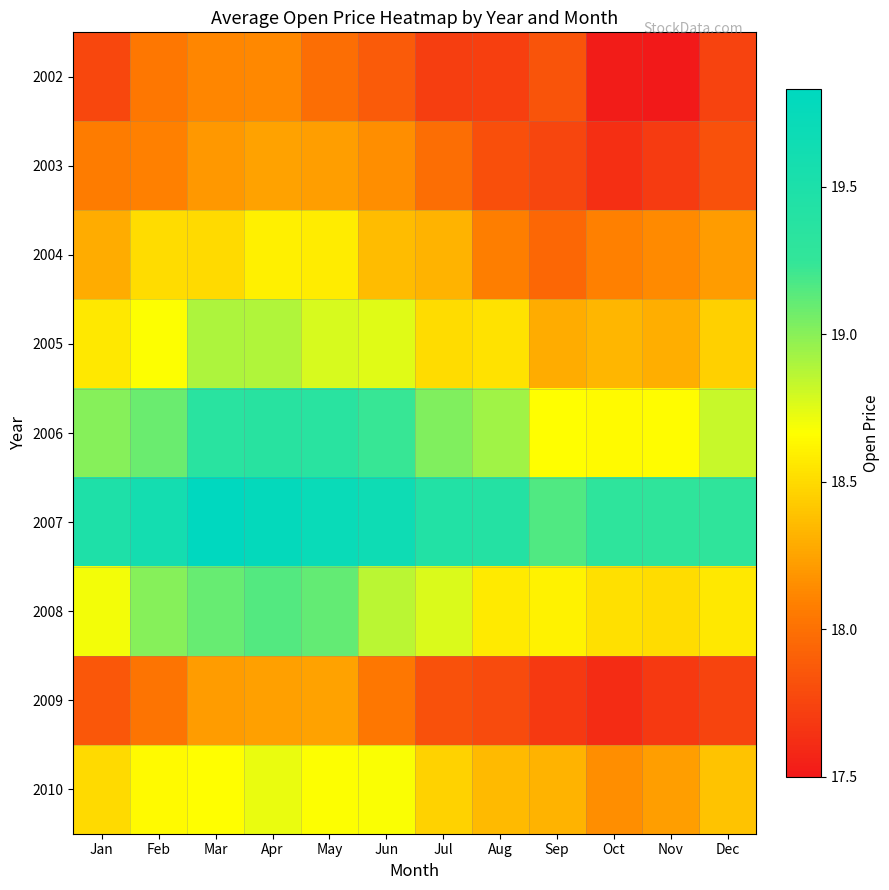

Reading right to left, extract all data points from this chart.

2002: Dec=17.7	Nov=17.5	Oct=17.5	Sep=17.8	Aug=17.7	Jul=17.7	Jun=17.9	May=18.0	Apr=18.1	Mar=18.1	Feb=18.0	Jan=17.8
2003: Dec=17.8	Nov=17.7	Oct=17.6	Sep=17.8	Aug=17.8	Jul=18.0	Jun=18.1	May=18.2	Apr=18.2	Mar=18.2	Feb=18.1	Jan=18.1
2004: Dec=18.2	Nov=18.1	Oct=18.1	Sep=17.9	Aug=18.1	Jul=18.3	Jun=18.4	May=18.6	Apr=18.6	Mar=18.5	Feb=18.5	Jan=18.3
2005: Dec=18.4	Nov=18.3	Oct=18.3	Sep=18.3	Aug=18.5	Jul=18.5	Jun=18.8	May=18.8	Apr=18.9	Mar=18.9	Feb=18.7	Jan=18.6
2006: Dec=18.8	Nov=18.6	Oct=18.6	Sep=18.7	Aug=18.9	Jul=19.0	Jun=19.2	May=19.4	Apr=19.4	Mar=19.4	Feb=19.1	Jan=19.0
2007: Dec=19.3	Nov=19.3	Oct=19.3	Sep=19.2	Aug=19.4	Jul=19.4	Jun=19.7	May=19.7	Apr=19.8	Mar=19.8	Feb=19.6	Jan=19.5
2008: Dec=18.6	Nov=18.5	Oct=18.5	Sep=18.6	Aug=18.6	Jul=18.8	Jun=18.9	May=19.1	Apr=19.1	Mar=19.1	Feb=19.0	Jan=18.7
2009: Dec=17.8	Nov=17.7	Oct=17.6	Sep=17.7	Aug=17.8	Jul=17.8	Jun=18.0	May=18.2	Apr=18.2	Mar=18.2	Feb=18.0	Jan=17.9
2010: Dec=18.4	Nov=18.2	Oct=18.1	Sep=18.3	Aug=18.4	Jul=18.5	Jun=18.7	May=18.7	Apr=18.7	Mar=18.7	Feb=18.6	Jan=18.5